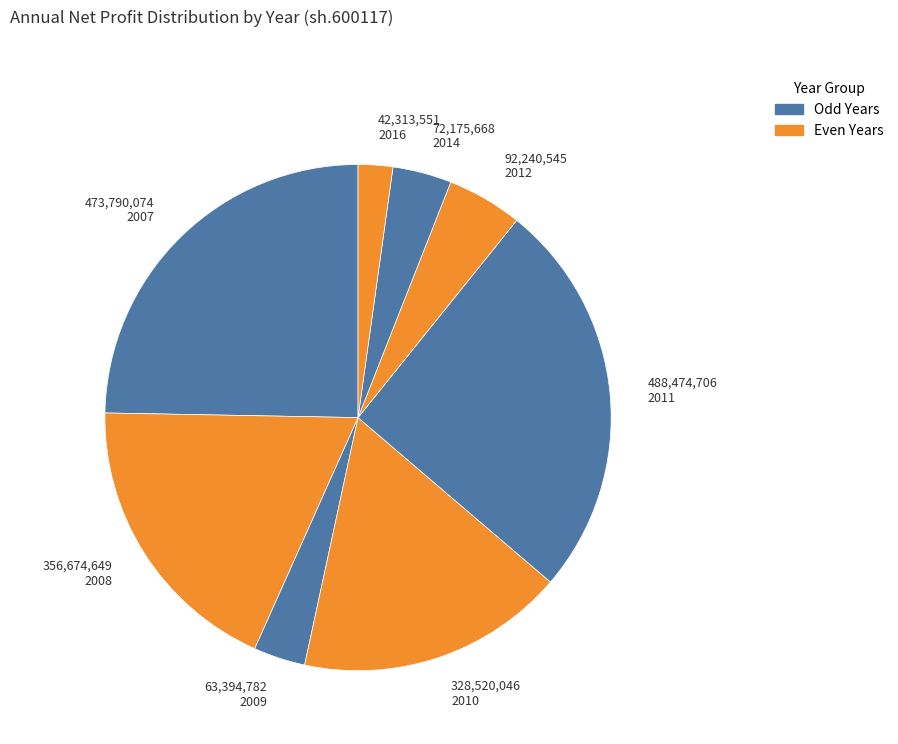

Does 2011 represent more than half of the total?

No